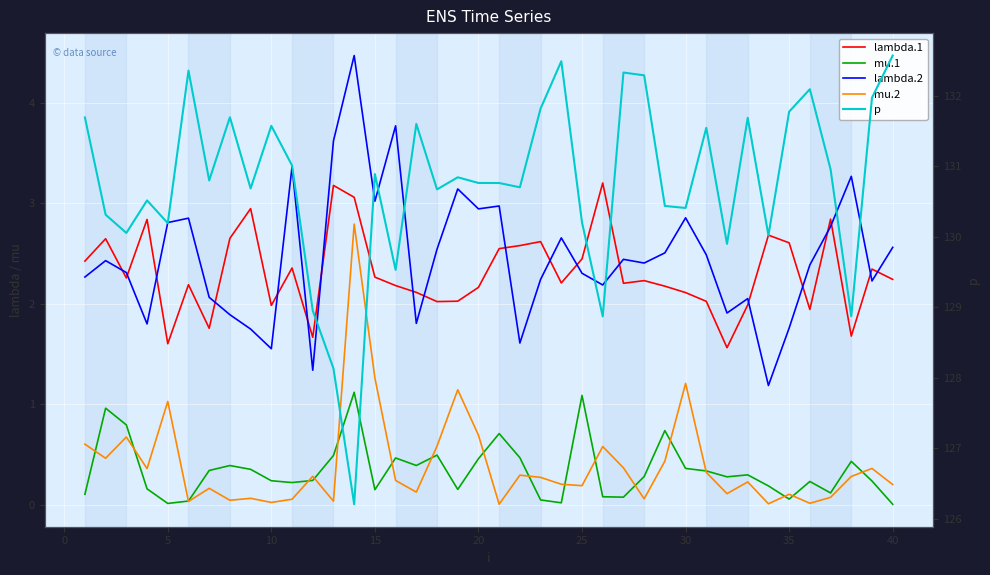

True or false: lambda.1 and p cross at least once.

False